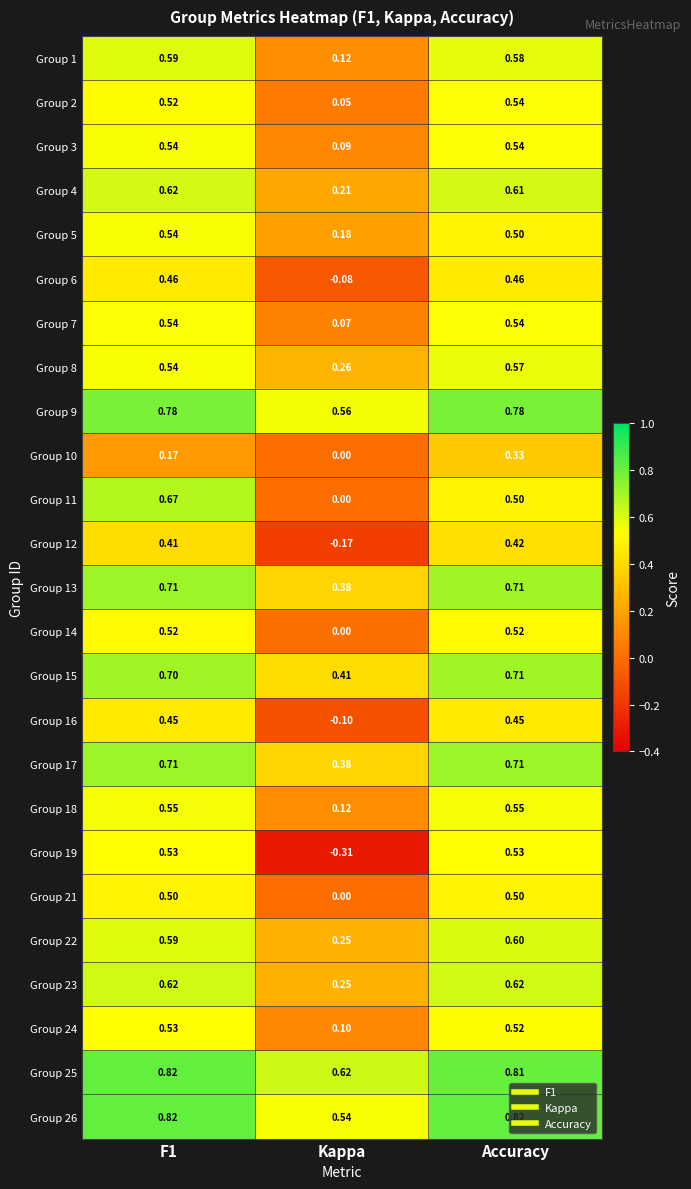

At which label is Group 5 closest to 0?

Kappa